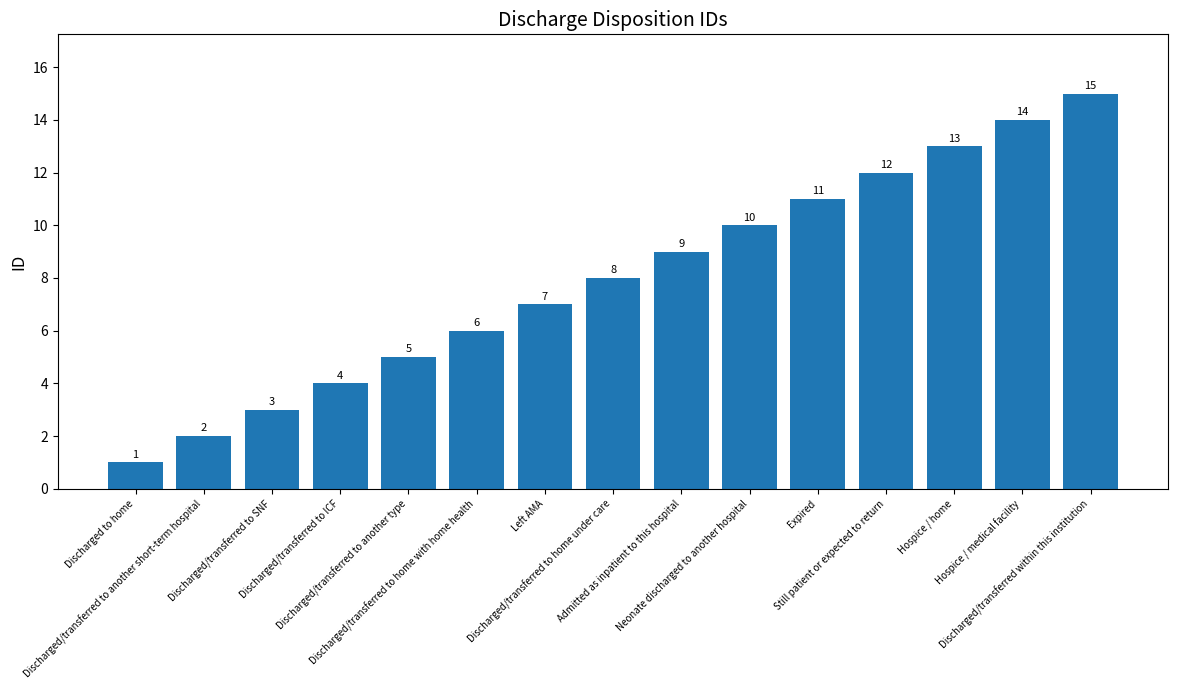

What is the difference between the maximum and minimum values?

14